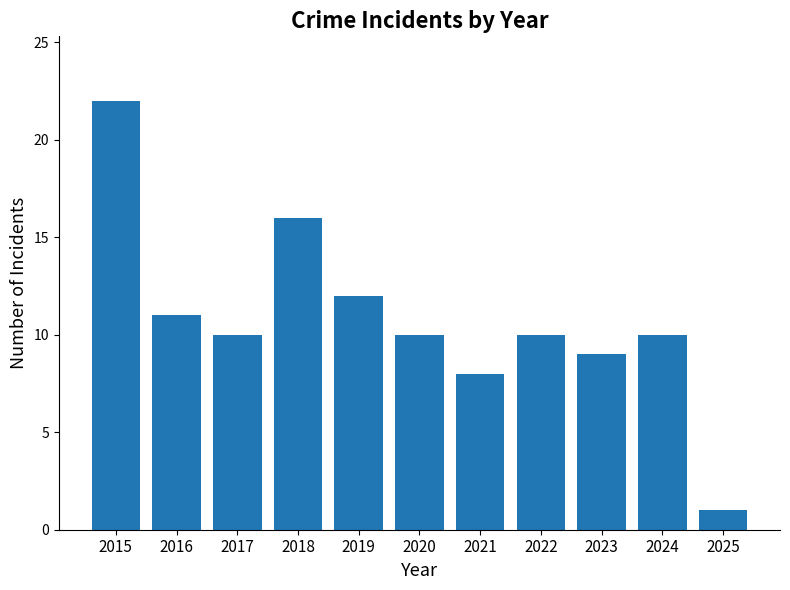

What is the difference between the maximum and minimum values?

21